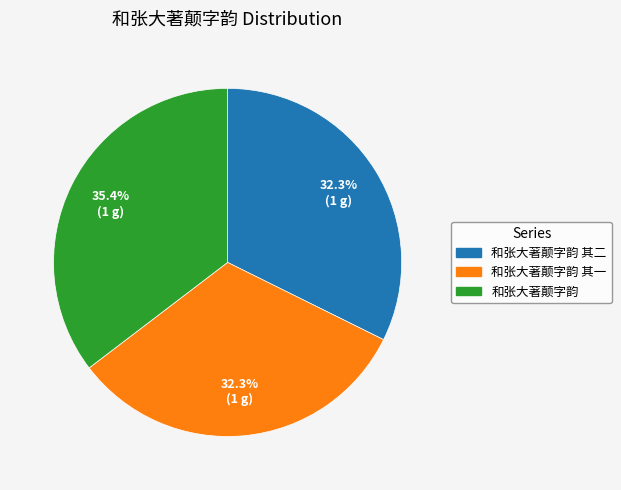

Which has a higher value, 和张大著颠字韵 or 和张大著颠字韵 其二?

和张大著颠字韵